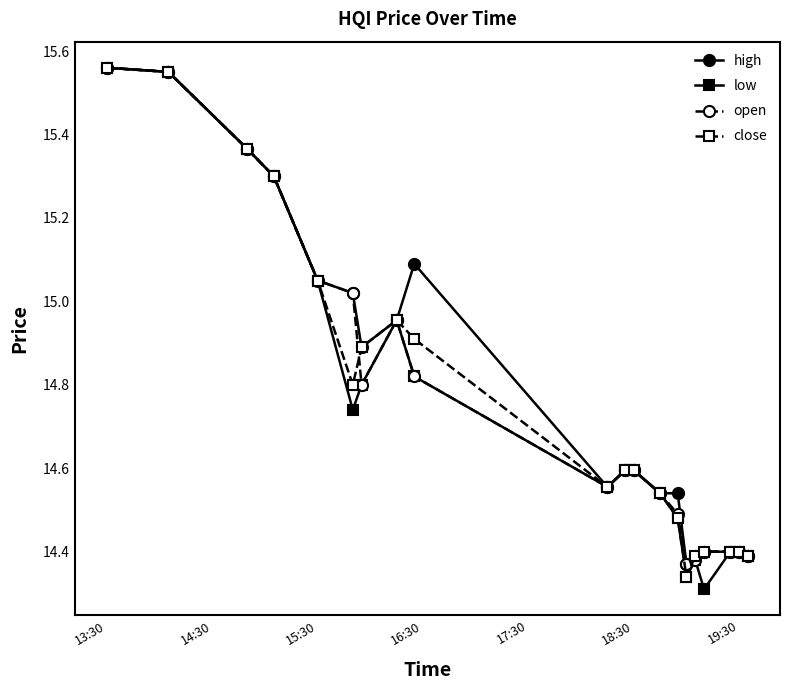

Which series has the widest spread of values?

low